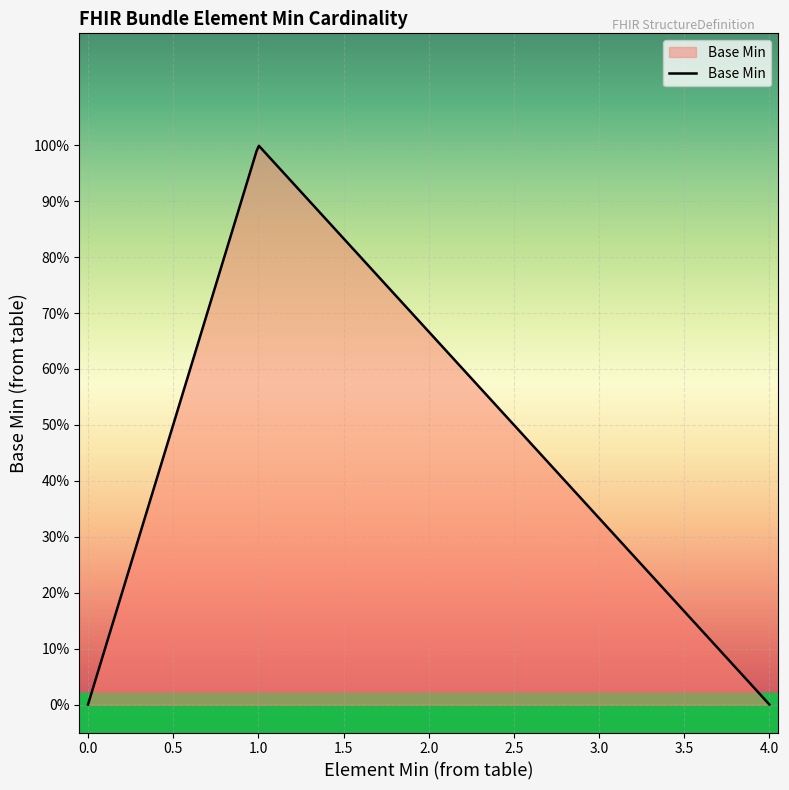

True or false: there are more than 2 points higher than both neighbors.

False